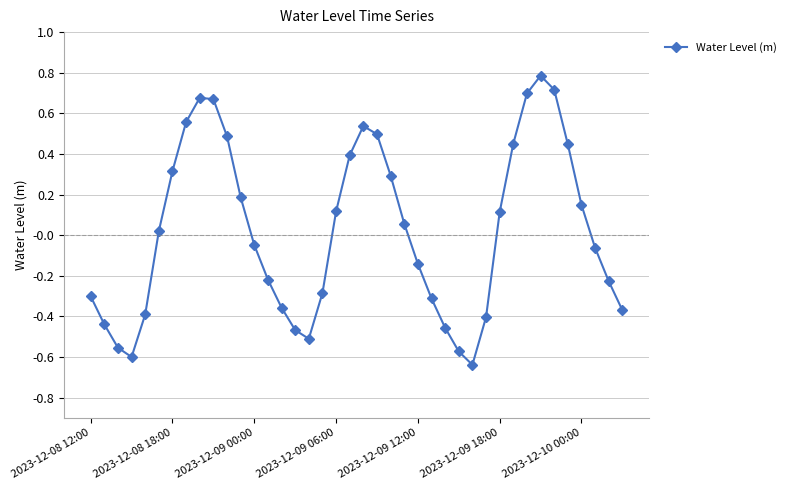

What is the maximum value shown in the chart?

0.8